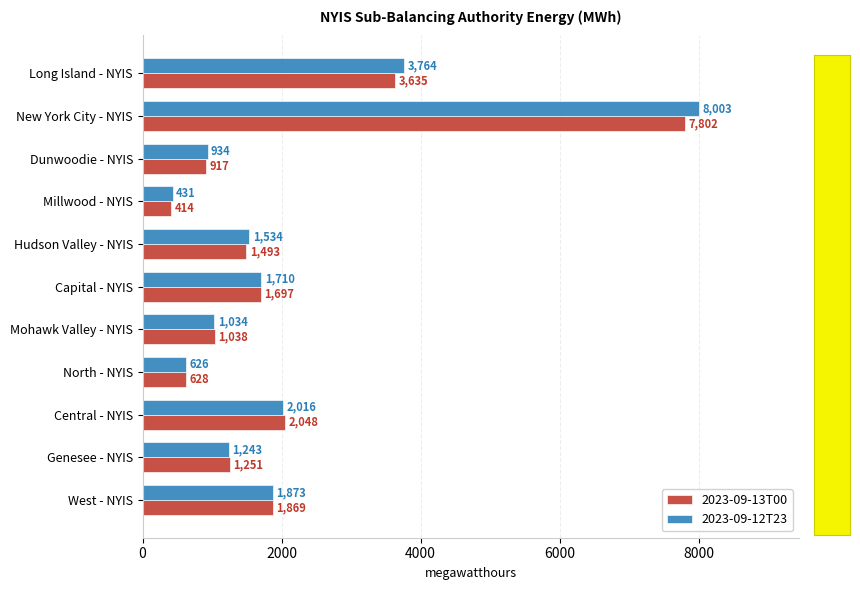

What is the sum of all 2023-09-12T23 values?

23168